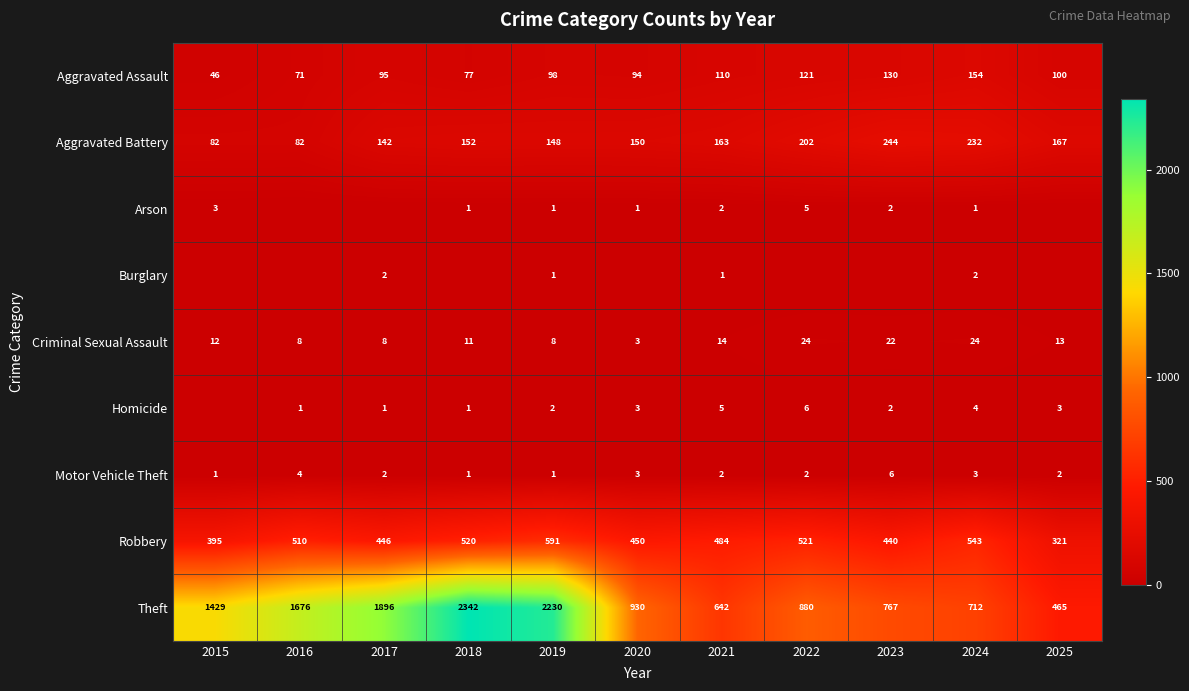

Between 2025 and 2016, which is larger?

2025